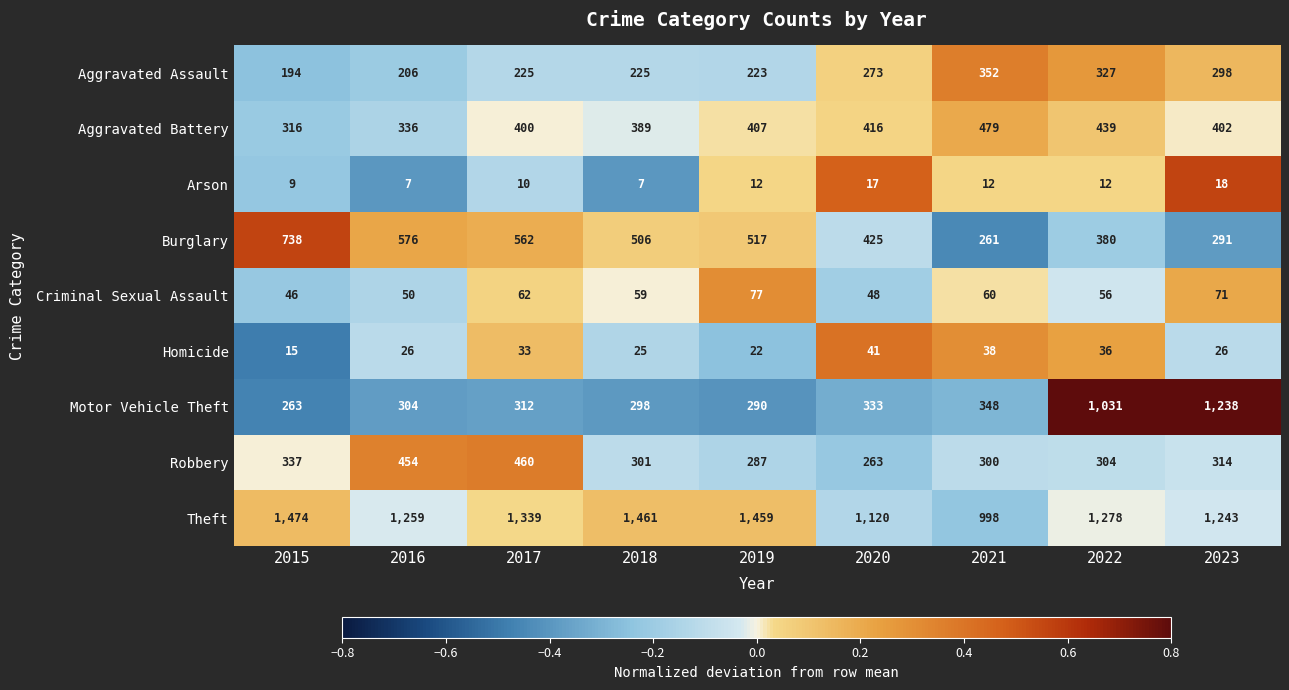

What is the smallest value displayed?

7